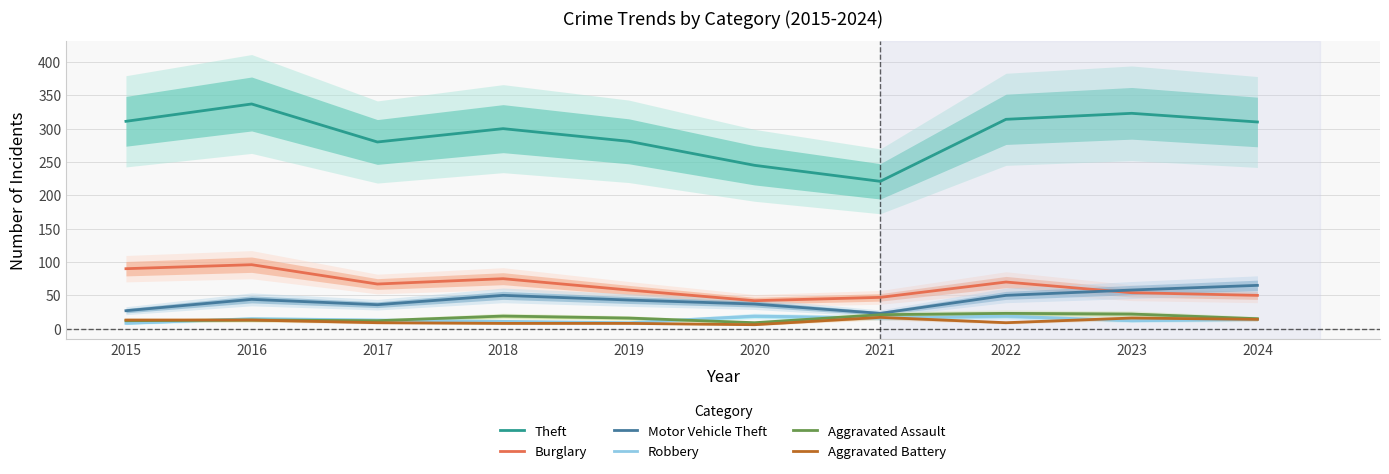

What is the sum of all Robbery values?

136